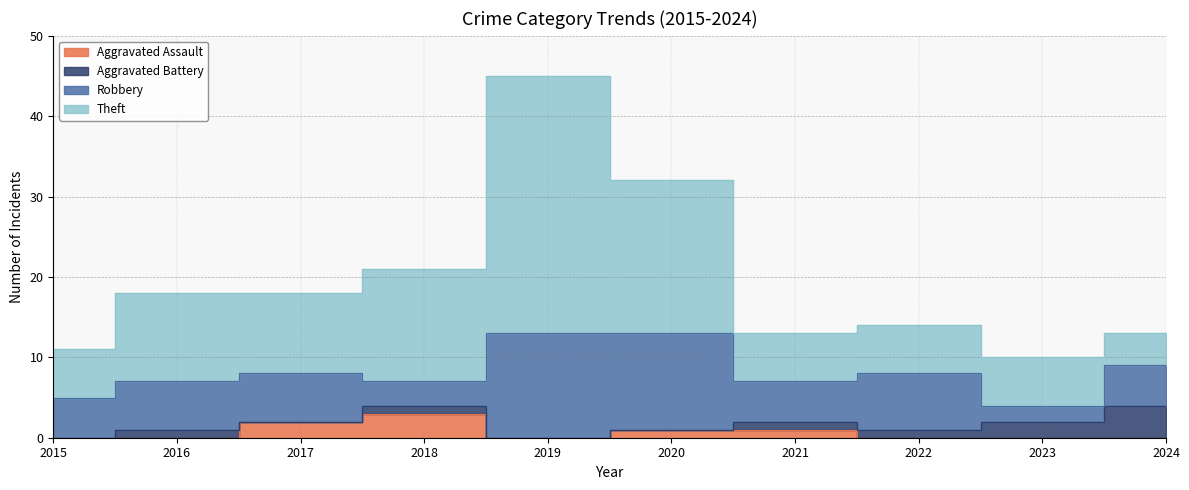

Read the Aggravated Assault value at 2018.

3